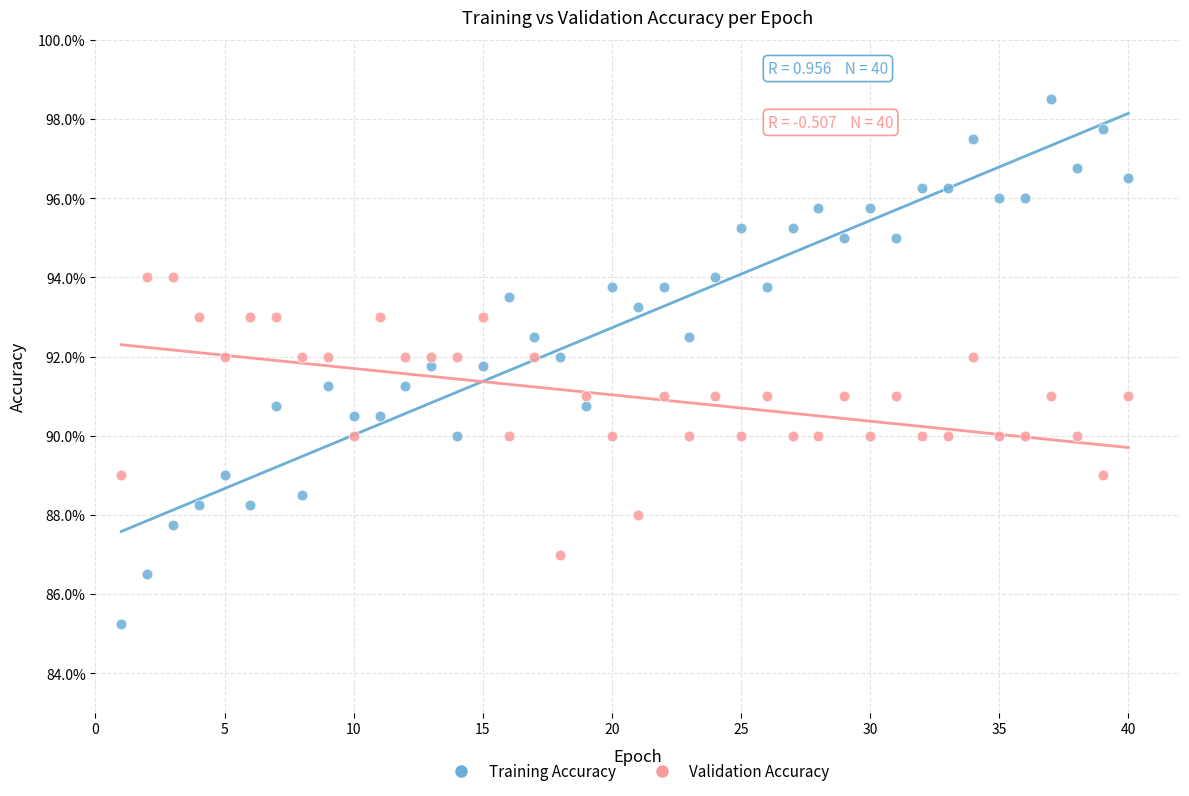

What are all the series names shown in the legend?

Training Accuracy, Validation Accuracy